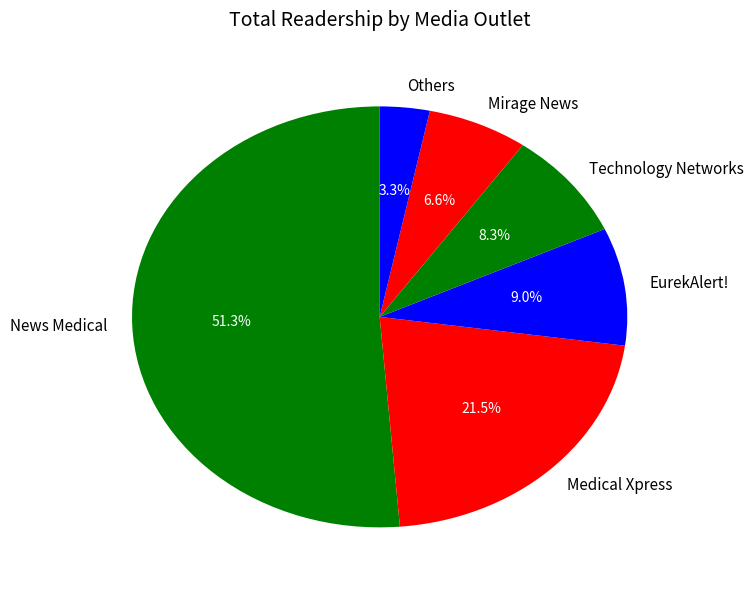

To the nearest percent, what is the difference between the largest and smallest slice percentages?

48%